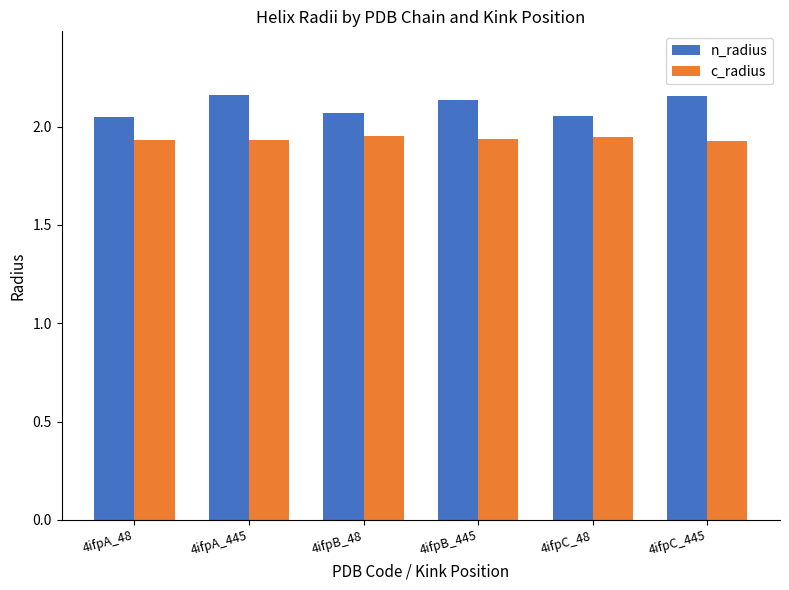

What is the label of the 6th bar from the right?

4ifpA_48